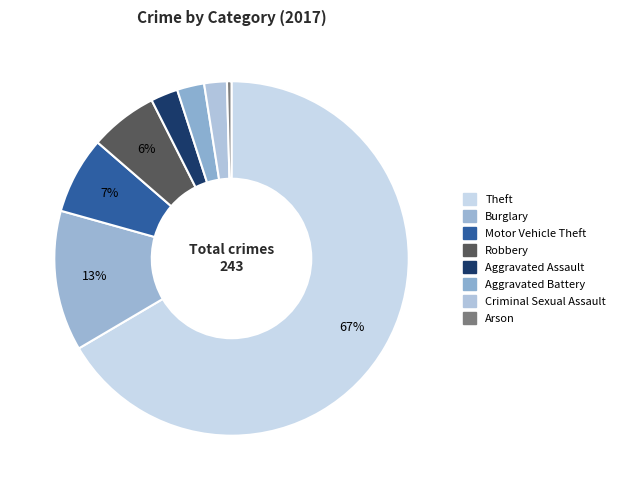

What is the change in value from Theft to Burglary?

-130